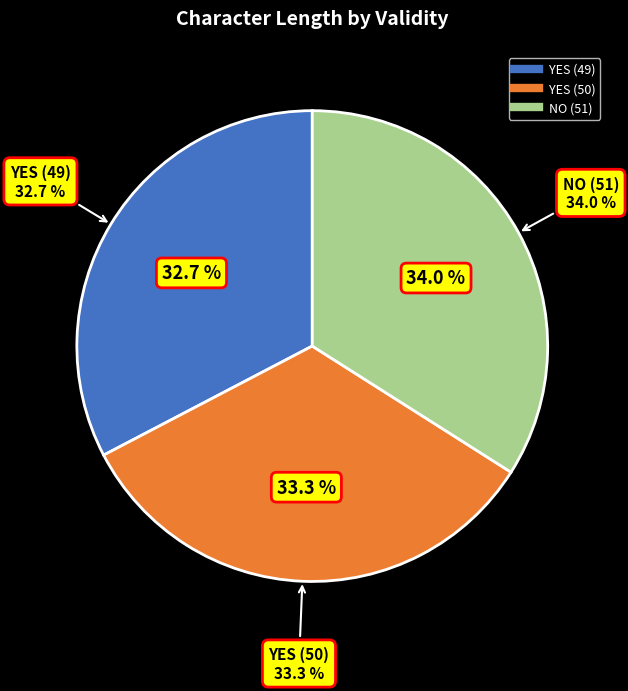

How many segments does this pie chart have?

3